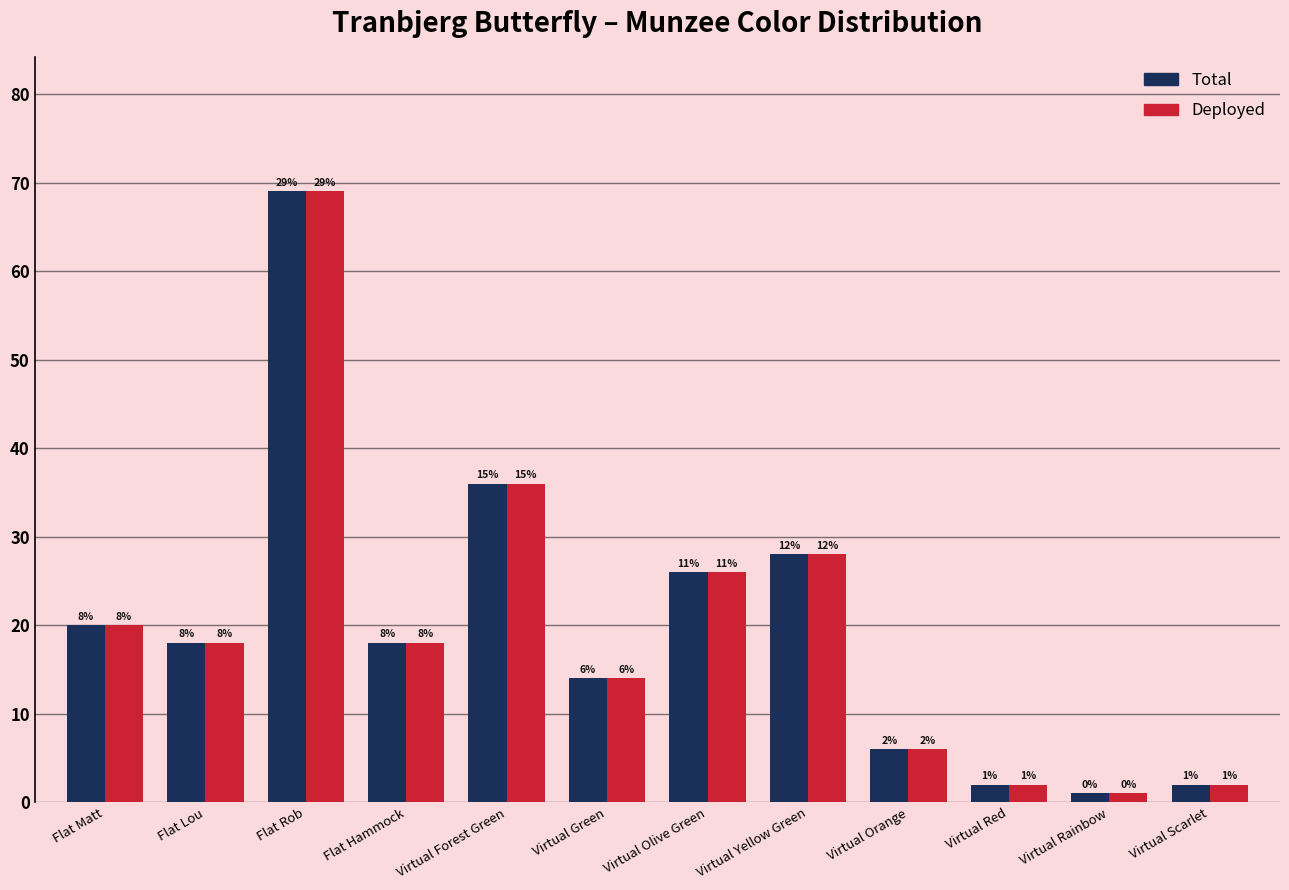

What is the sum of all Total values?

240